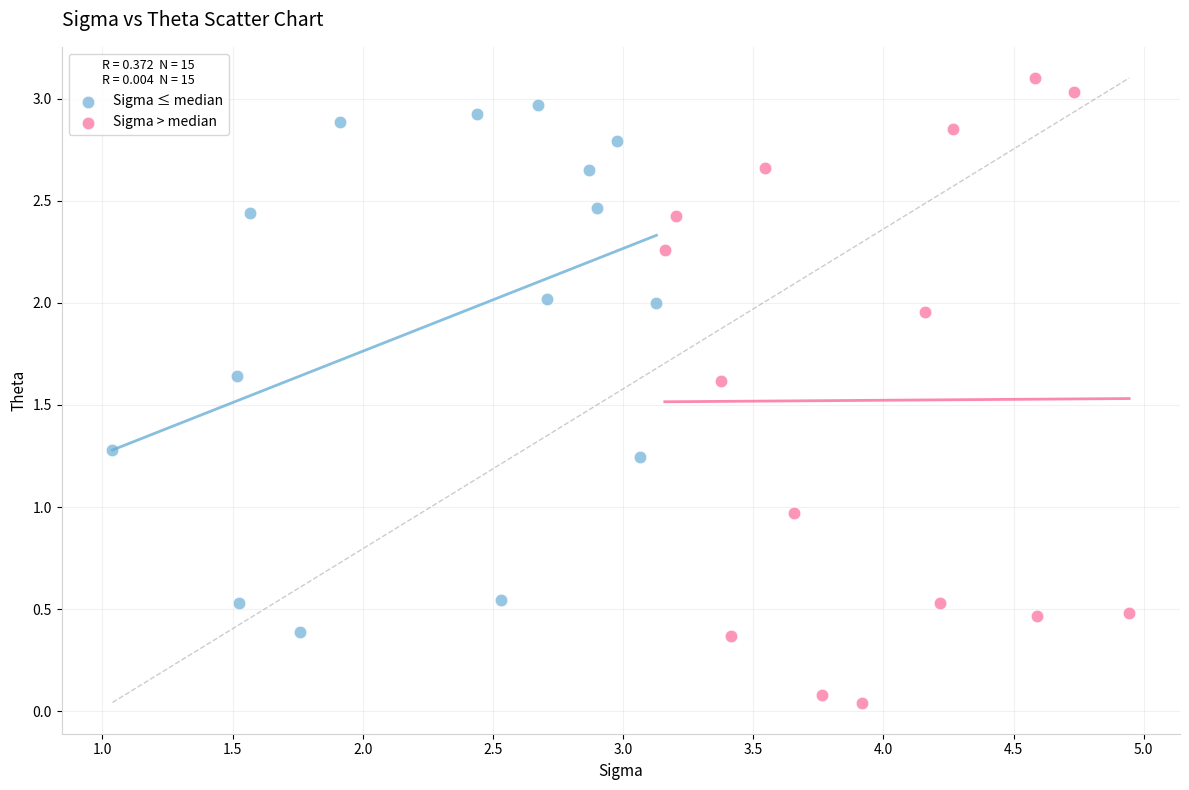

Which series reaches the minimum Y coordinate?

Sigma > median